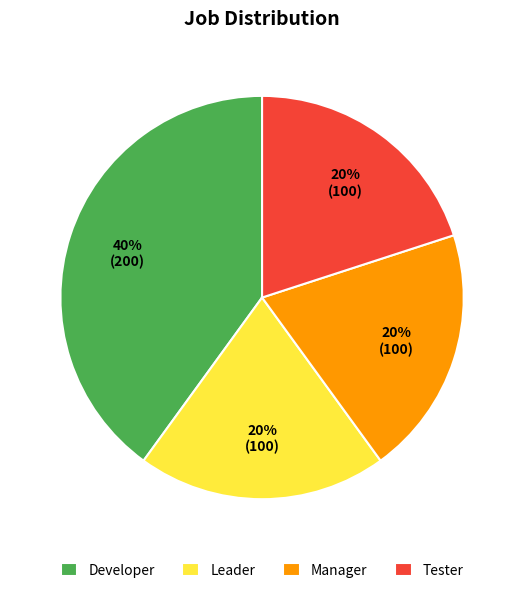

Do Tester and Manager together represent more than half of the pie?

No